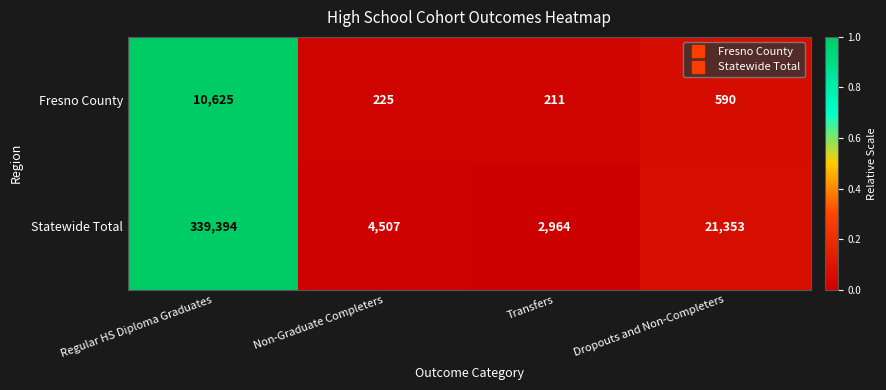

Between Non-Graduate Completers and Dropouts and Non-Completers, which series saw the biggest shift?

Statewide Total